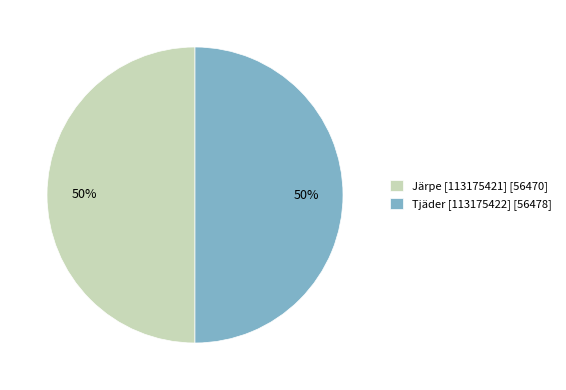

To the nearest percent, what portion does Tjäder [113175422] represent?

50%